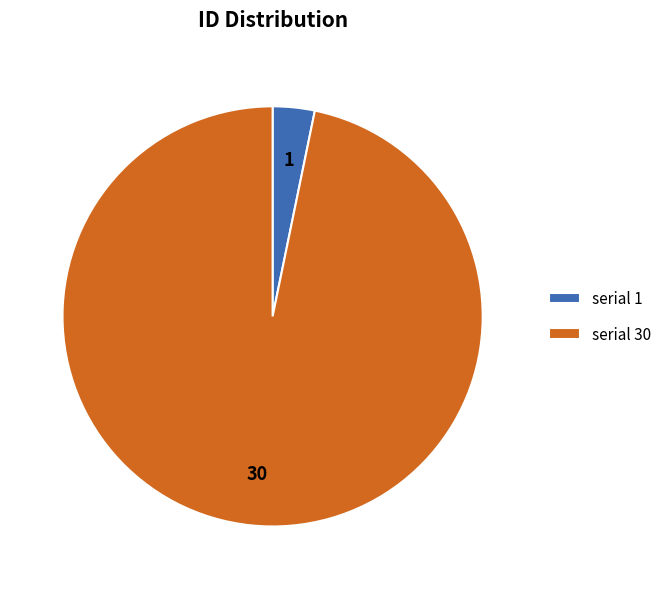

Approximately how many times larger is the value at serial 30 compared to serial 1?

30.0